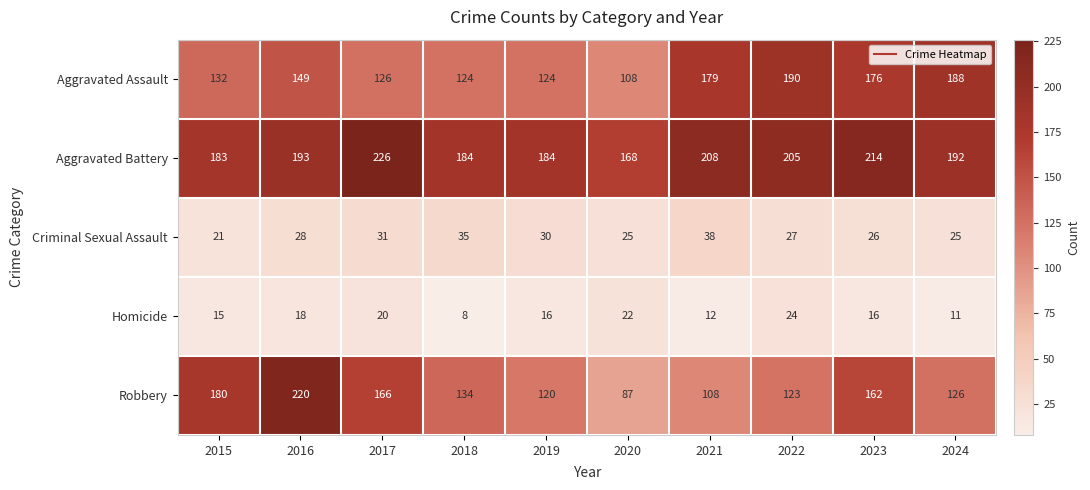

What is the average value of the Robbery series?

143